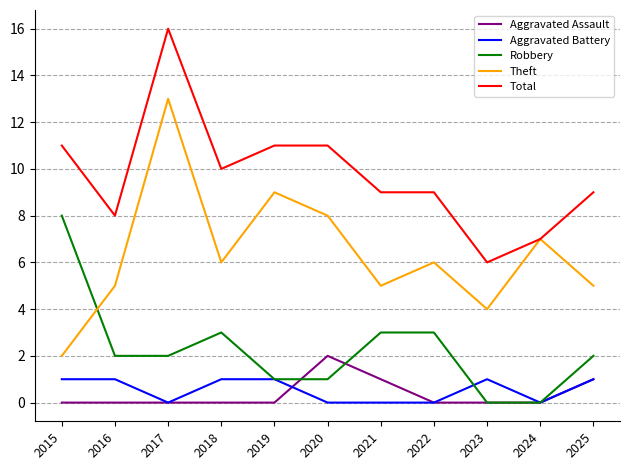

How many Total values are between 8 and 11?

8